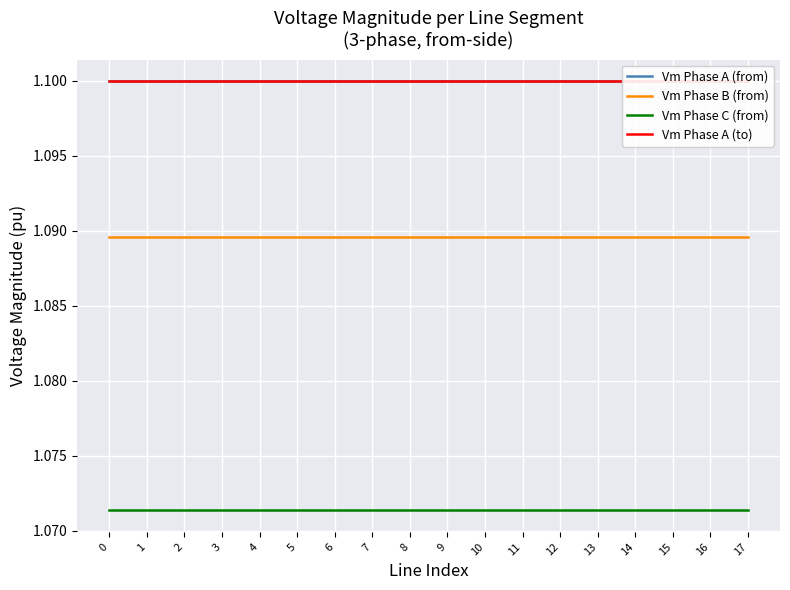

What is the total value across all series at 4?

4.4